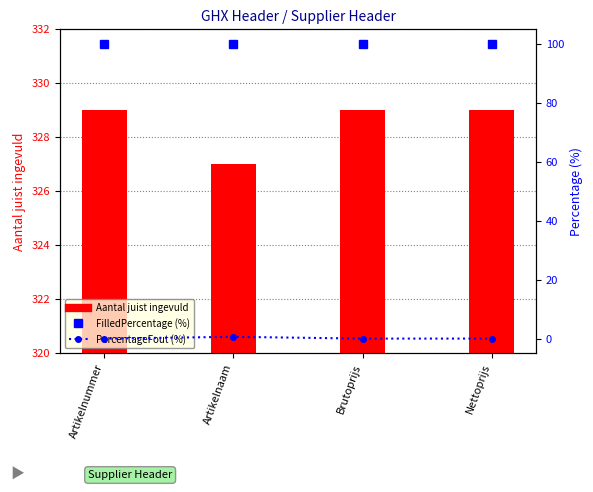

Which series has the largest total across all categories?

Aantal juist ingevuld